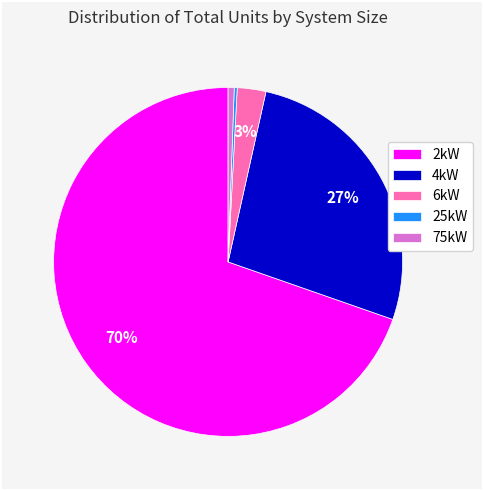

True or false: 2kW accounts for 61% of the total.

False